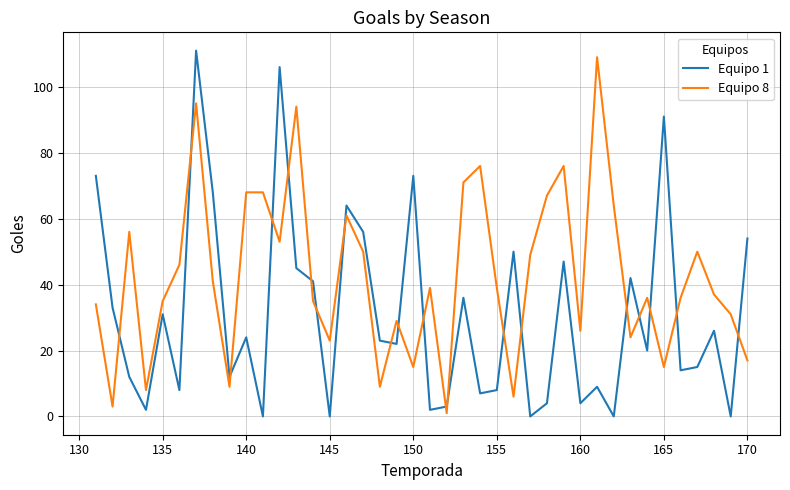

What is the greatest value displayed?

111